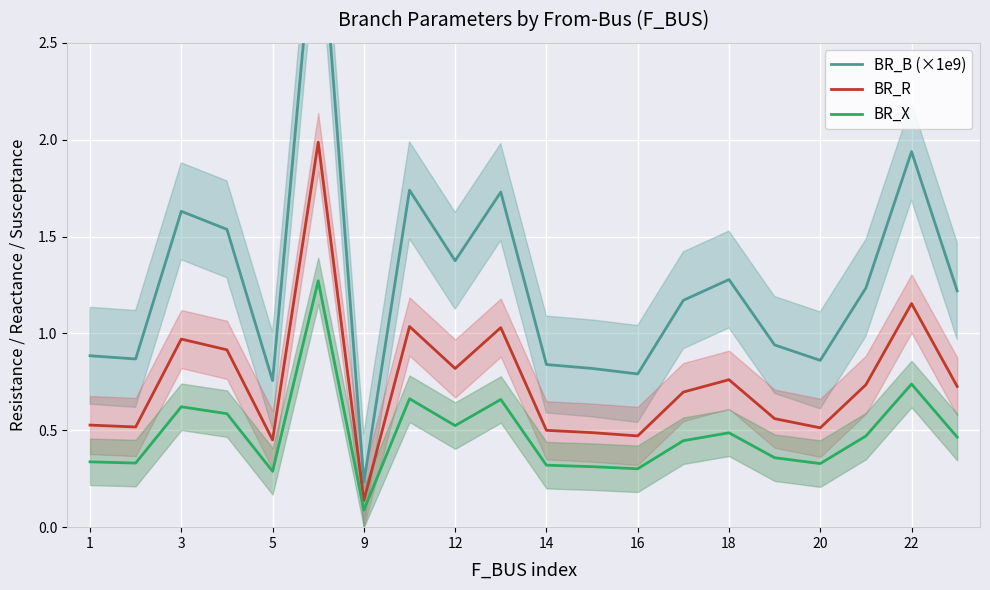

True or false: BR_B (×1e9) and BR_R cross at least once.

False